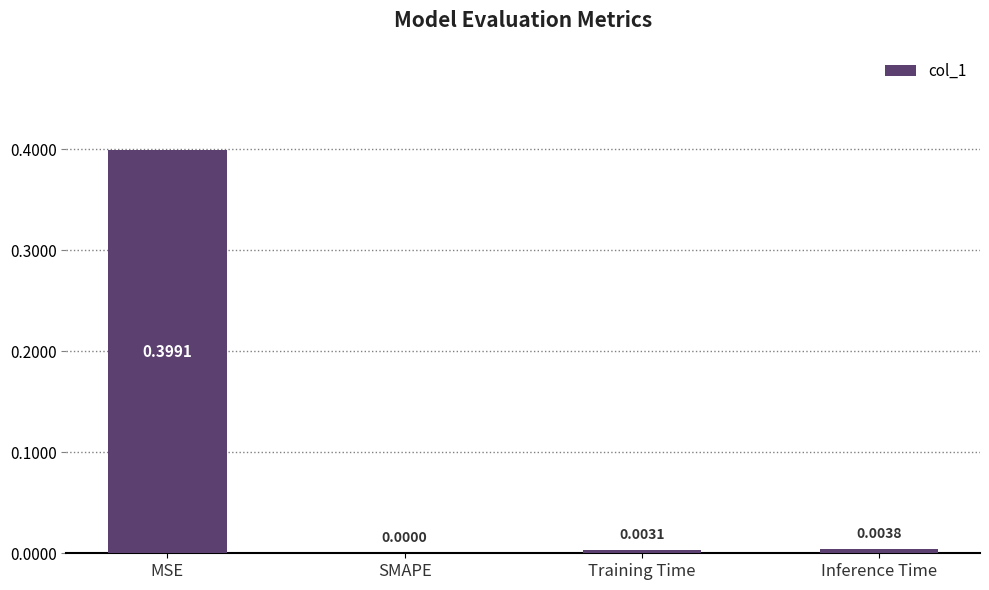

True or false: the data shows 0.0 at SMAPE.

True